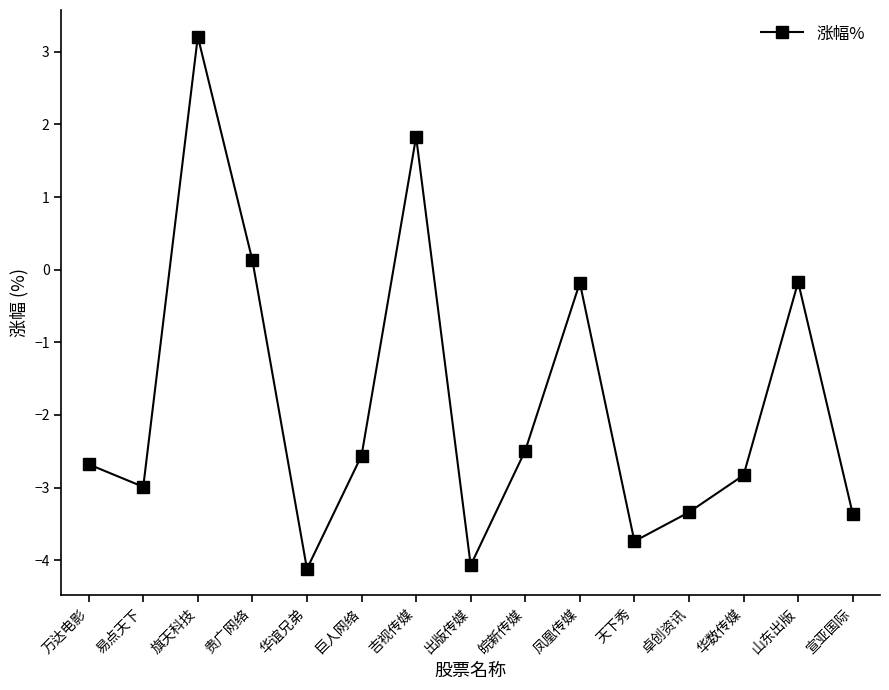

How many lines are shown in the chart?

1